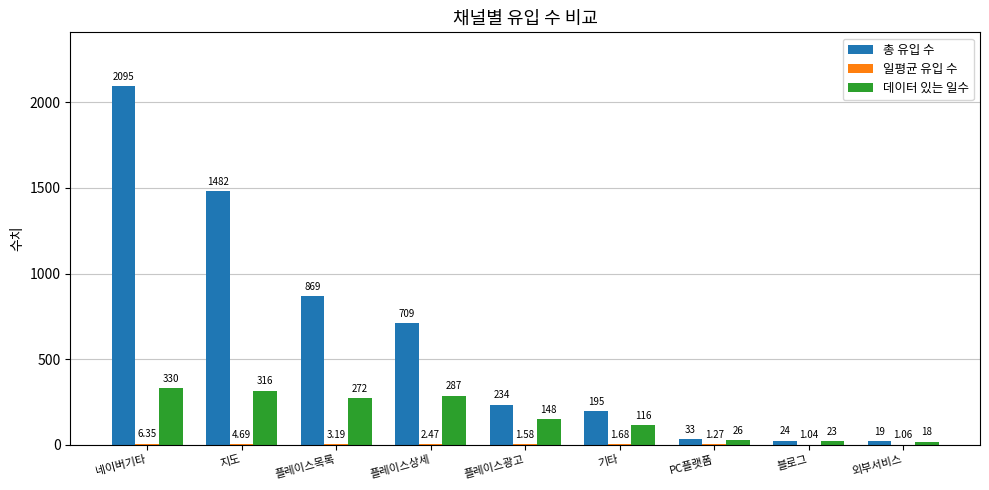

Which series has the largest total across all categories?

총 유입 수